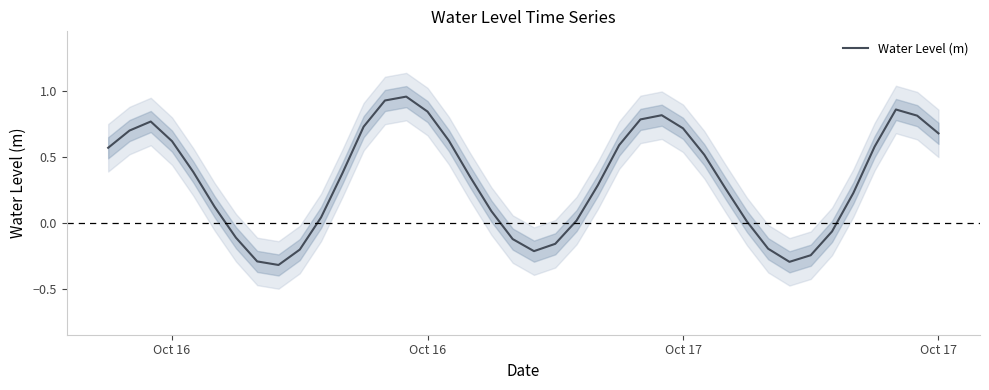

Does the chart have visible grid lines?

No